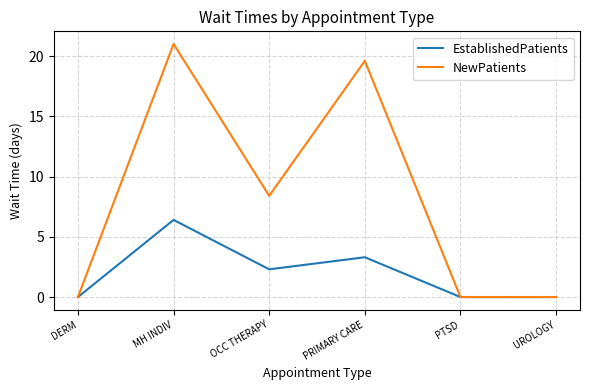

Rank the series at MH INDIV from lowest to highest value.

EstablishedPatients, NewPatients